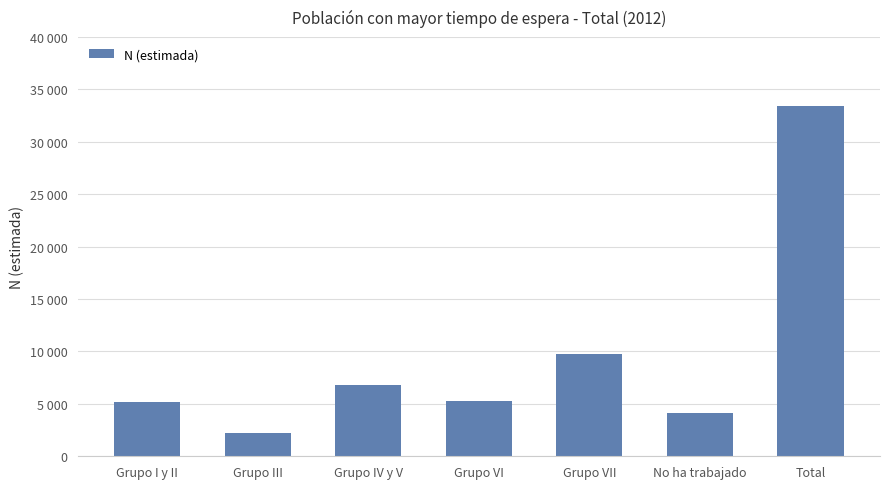

What is the label of the 1st bar from the left?

Grupo I y II